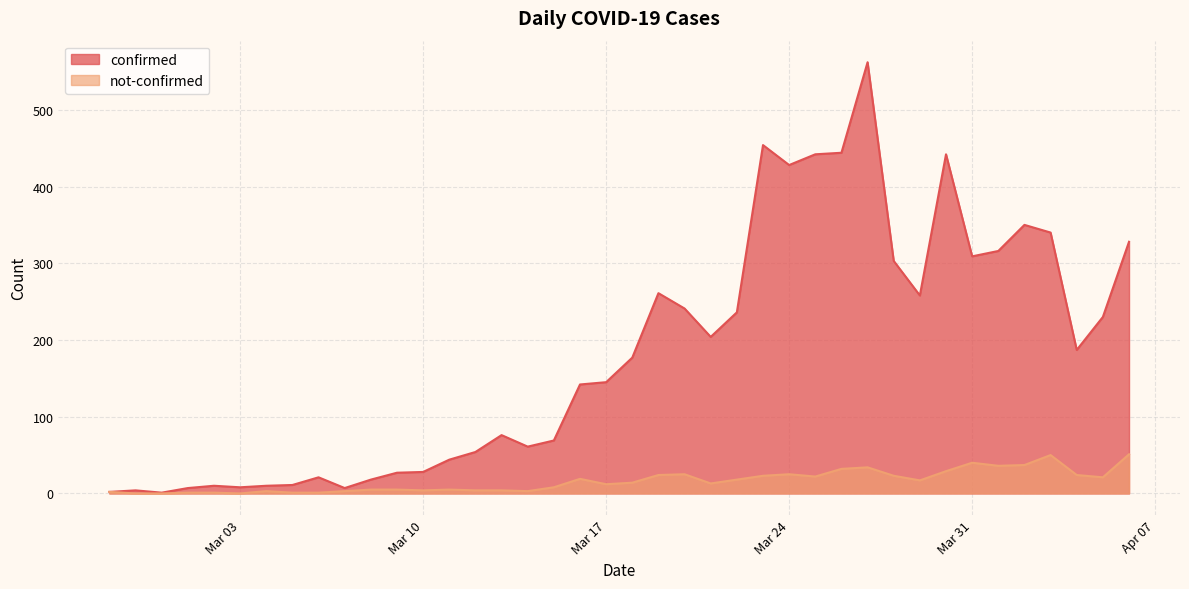

How many values in not-confirmed are above zero?

37